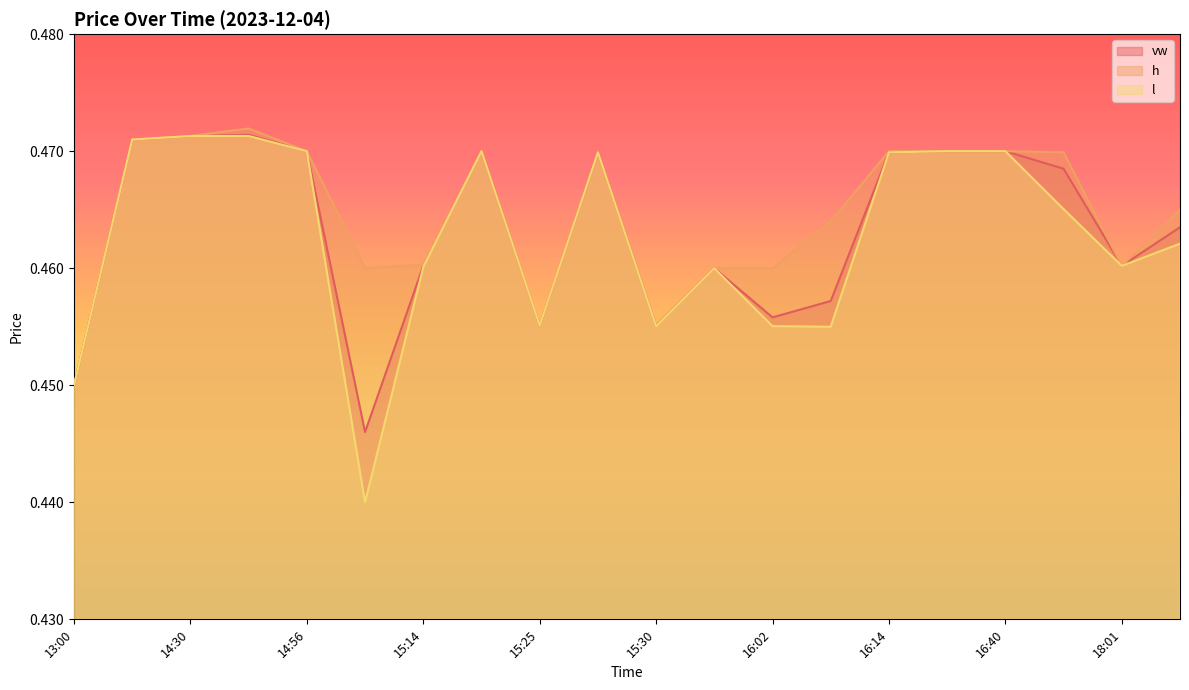

Between 14:56 and 13:55, which is larger?

13:55